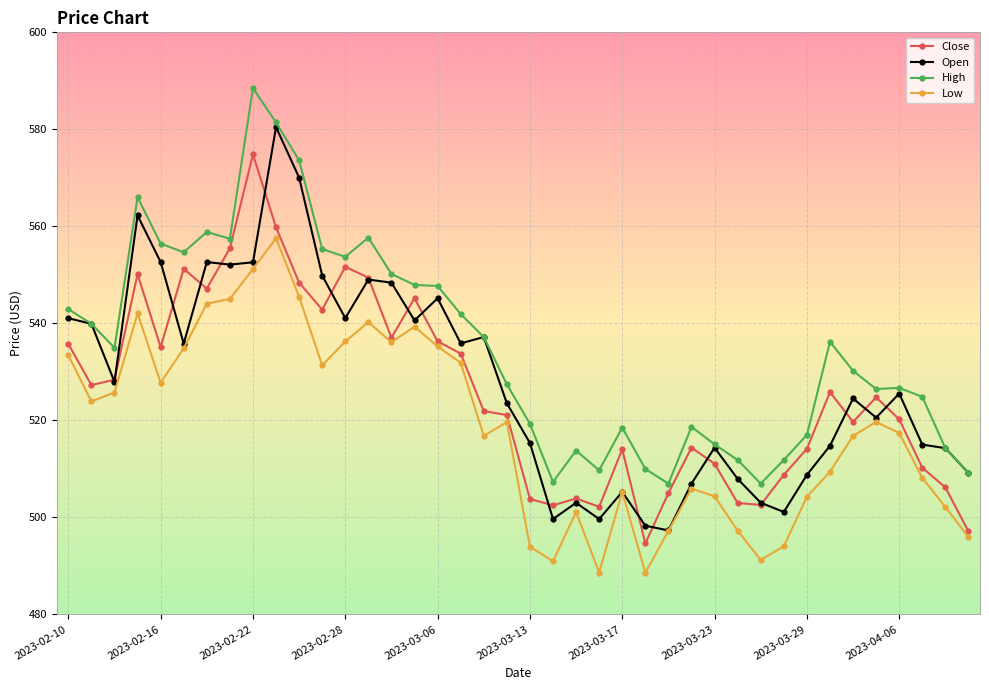

What is the sum of all High values?

21408.4